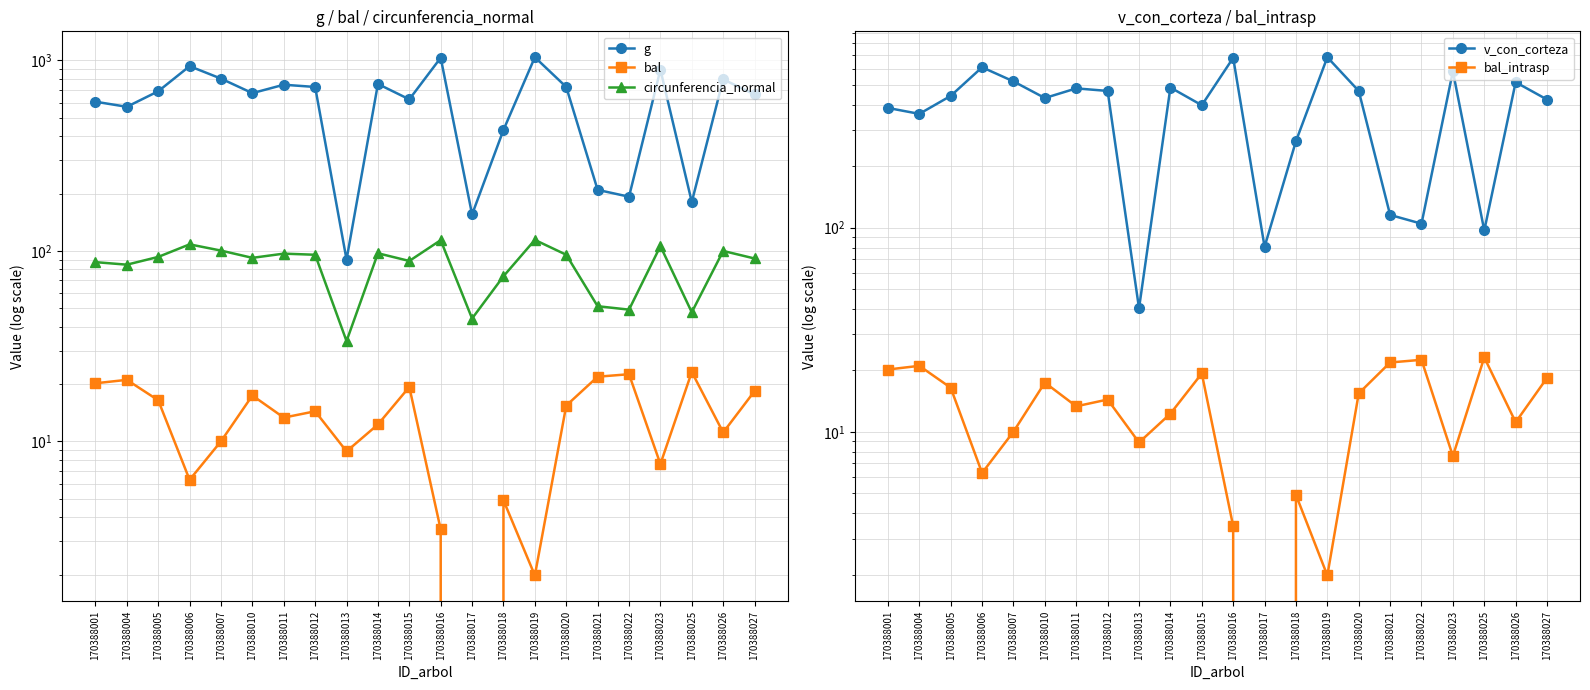

True or false: circunferencia_normal and bal cross at least once.

False